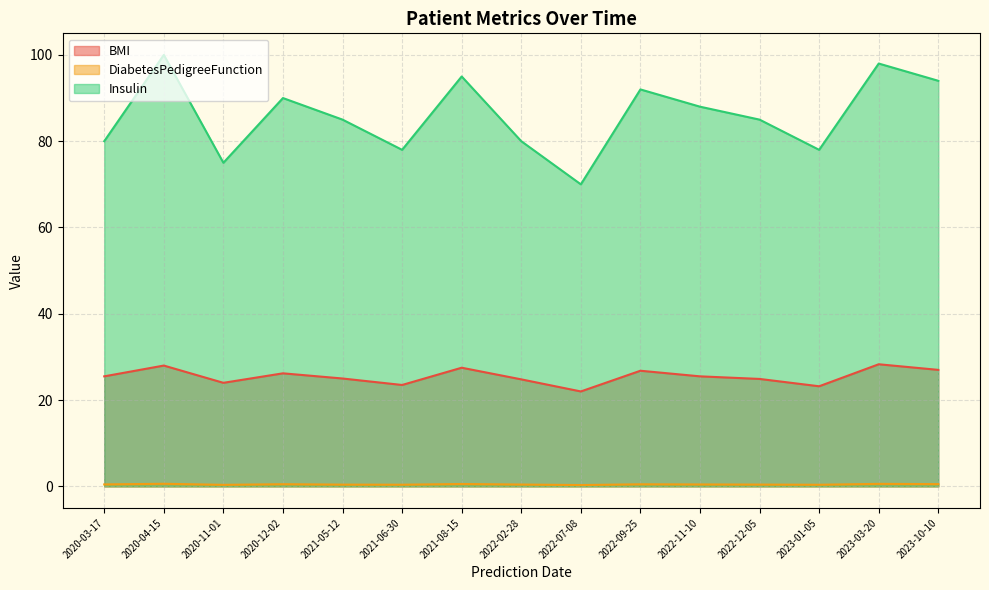

Which category has the highest value across all series?

2020-04-15